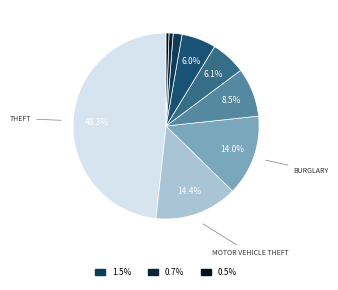

What is the smallest slice in the pie chart?

Homicide